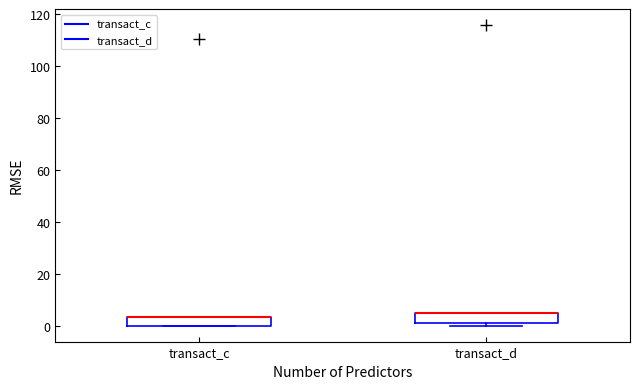

Reading left to right, transcribe this box plot: for each box, give where its median line is, the range the box spans, and where its two whiskers end, as read against the y-axis. The values are not printed on the chart, so give them approximately, as read against the axis.

transact_c: median 4 (drawn on the box's upper edge), box 0 to 4, whiskers 0 to 4
transact_d: median 6 (drawn on the box's upper edge), box 2 to 6, whiskers 0 to 6